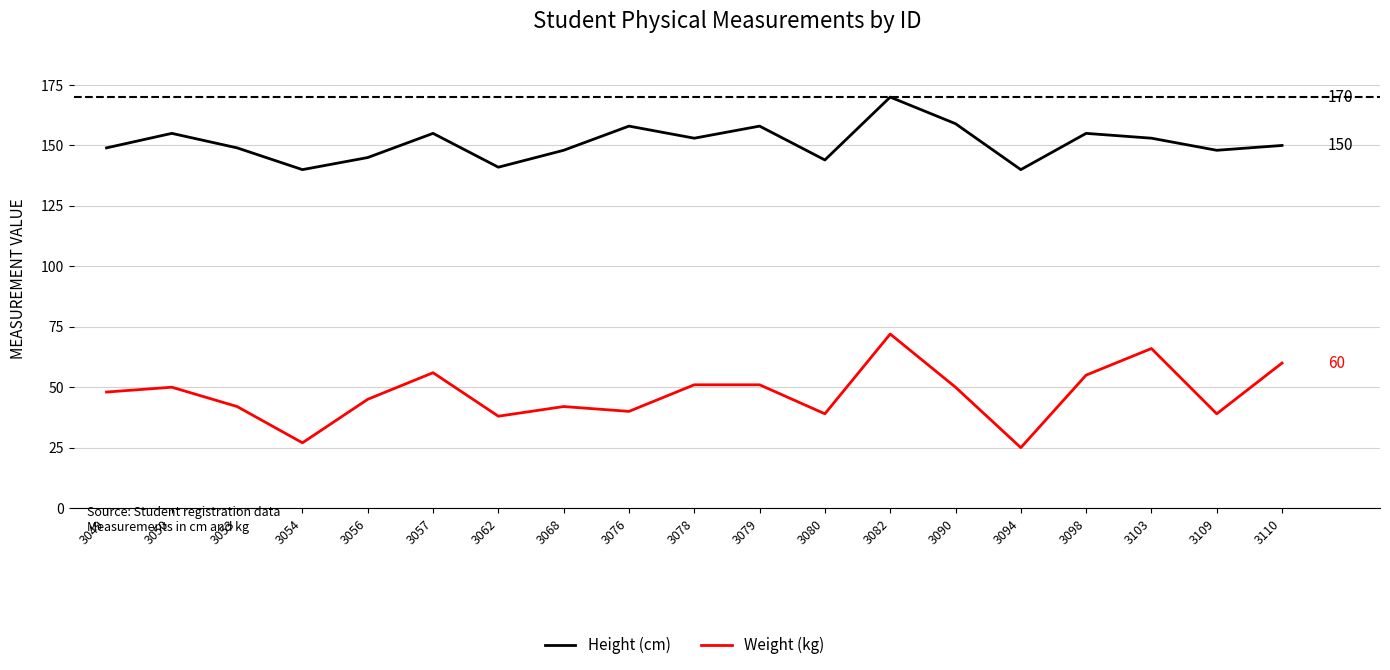

Between 3068 and 3078, which series saw the biggest shift?

Weight (kg)